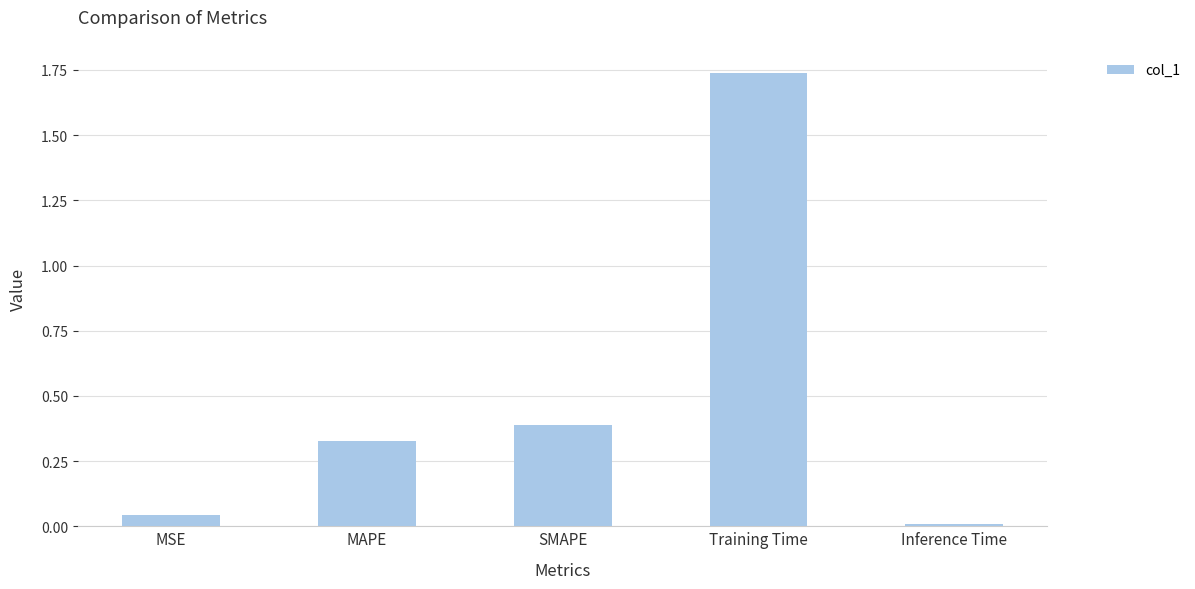

True or false: the data shows 0.7 at Training Time.

False